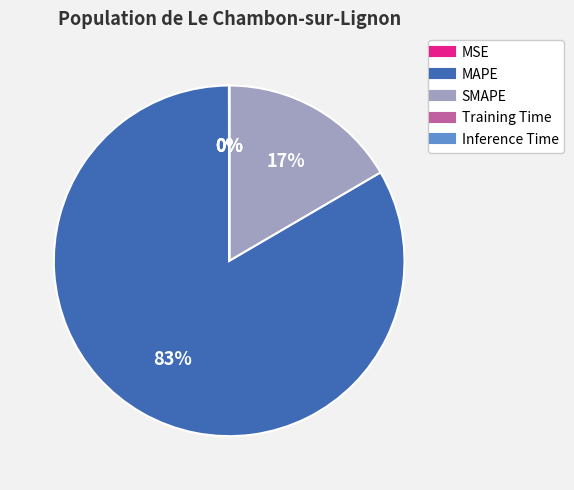

Combined, do SMAPE and MAPE account for over 50%?

Yes